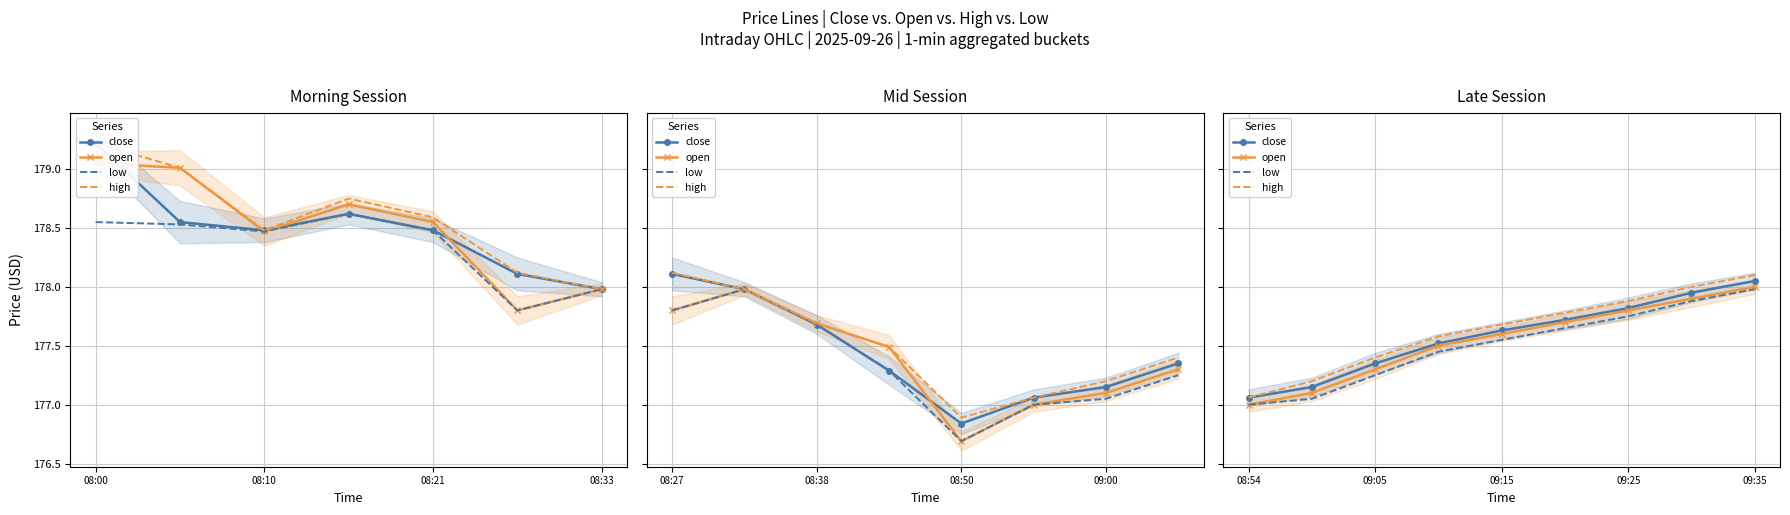

True or false: open has a value of 310.8 at 09:15.

False